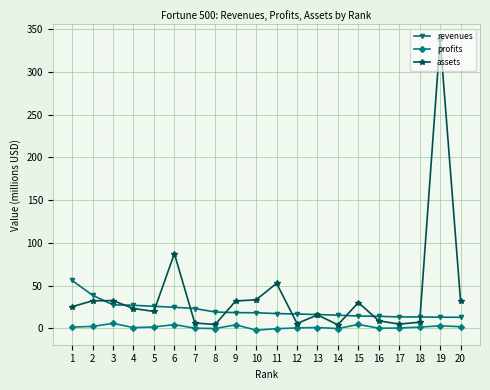

What is the value of the assets point at the 4th from the left?

23.1